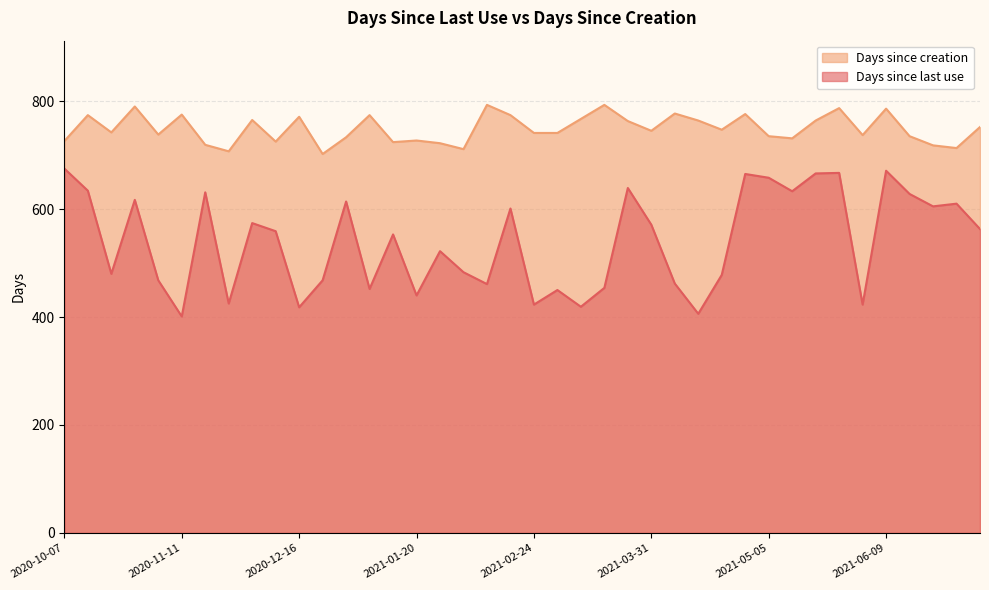

Reading right to left, transcribe all the data shown in this chart.

Days since creation: 752	713	718	735	786	737	787	764	731	735	776	747	764	777	745	763	793	767	741	741	774	793	711	722	727	724	774	733	702	771	725	765	707	719	775	738	790	742	774	726
Days since last use: 563	610	605	628	671	423	667	666	633	658	665	478	406	462	571	639	454	419	450	423	601	461	483	522	440	553	452	614	468	418	559	574	425	631	401	468	617	480	634	675